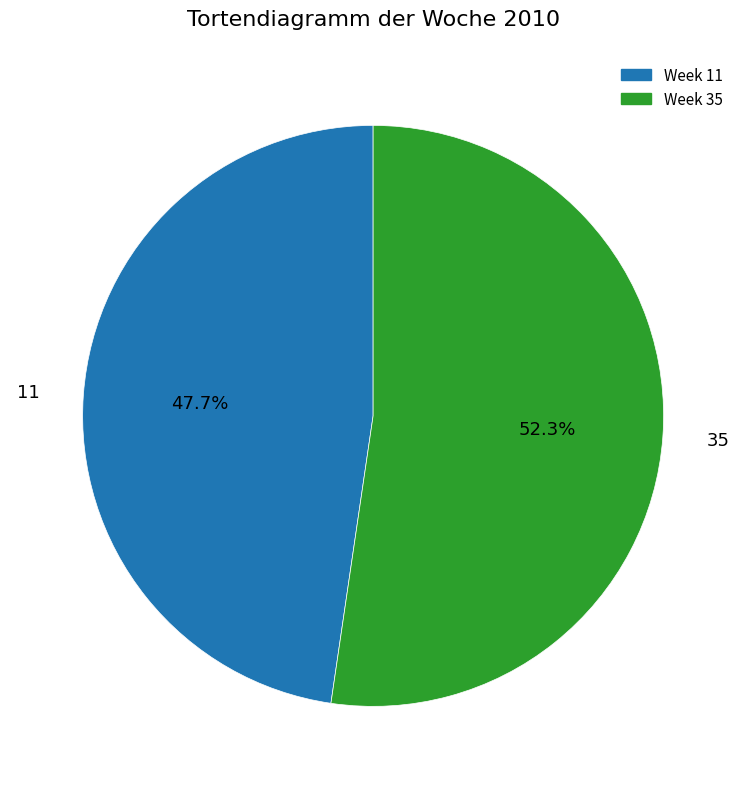

True or false: 35 accounts for 52% of the total.

True